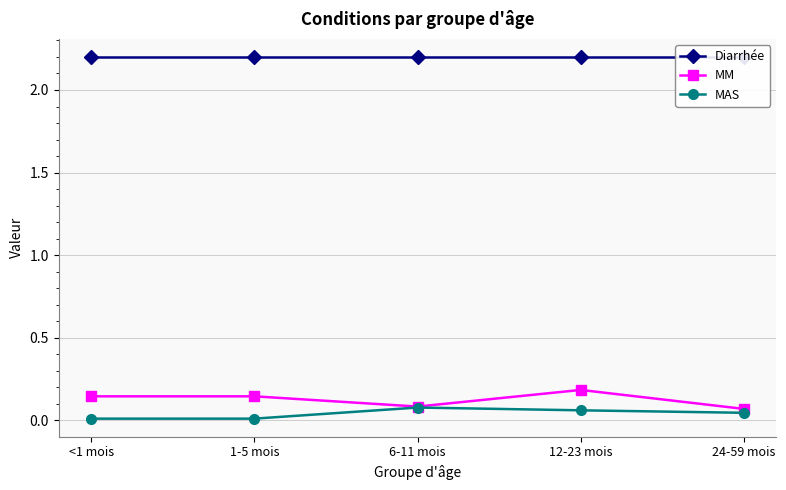

Which series has the widest spread of values?

MM